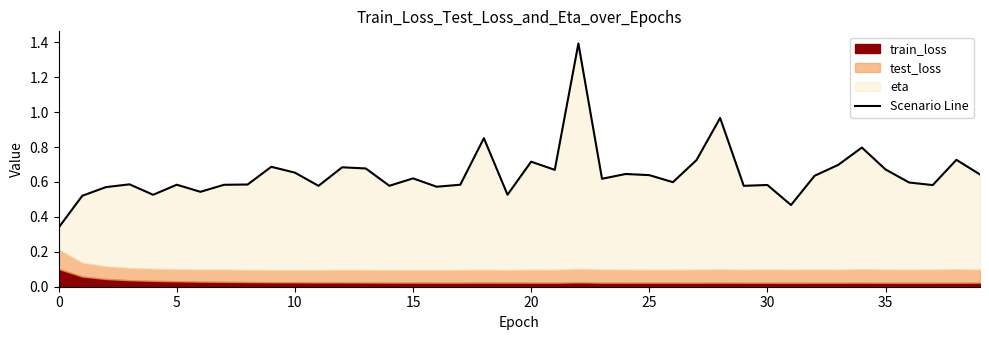

What is the minimum value shown in the chart?

0.3